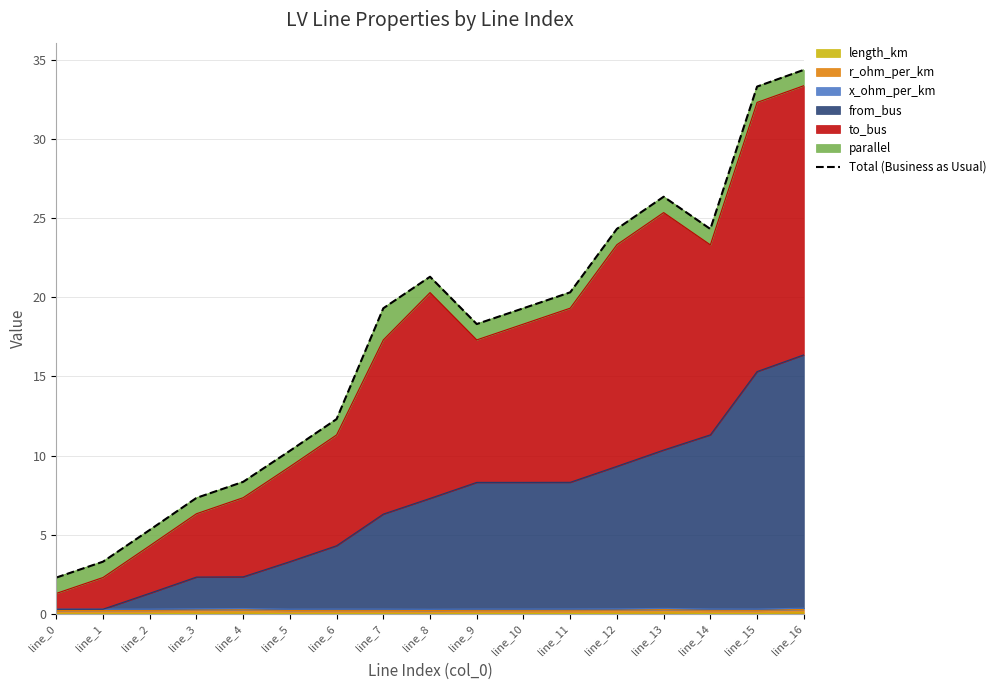

Is it true that the value at line_9 is 11.3?

False